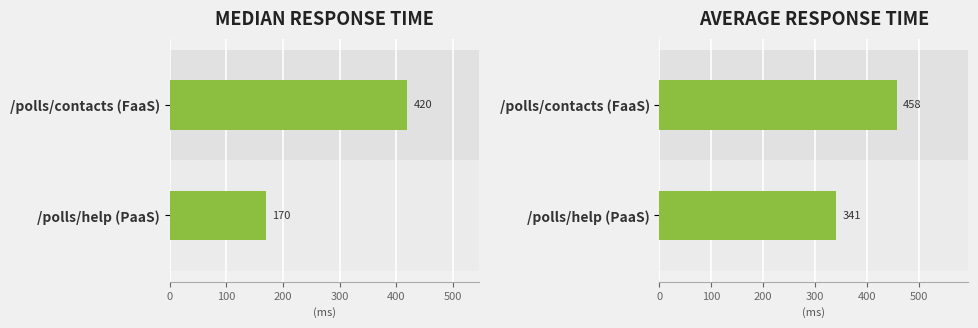

How many bars are there in total?

4